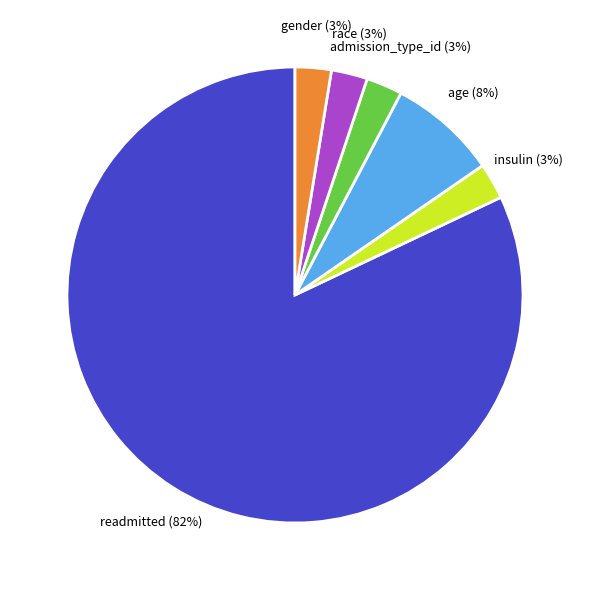

Is there a majority slice in this chart?

Yes